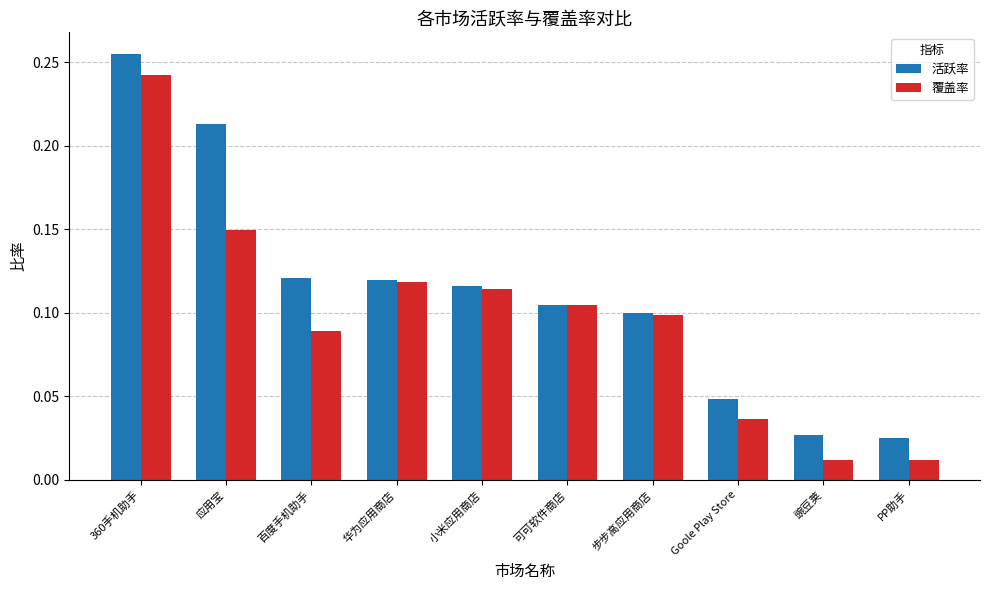

Which series has the largest total across all categories?

活跃率